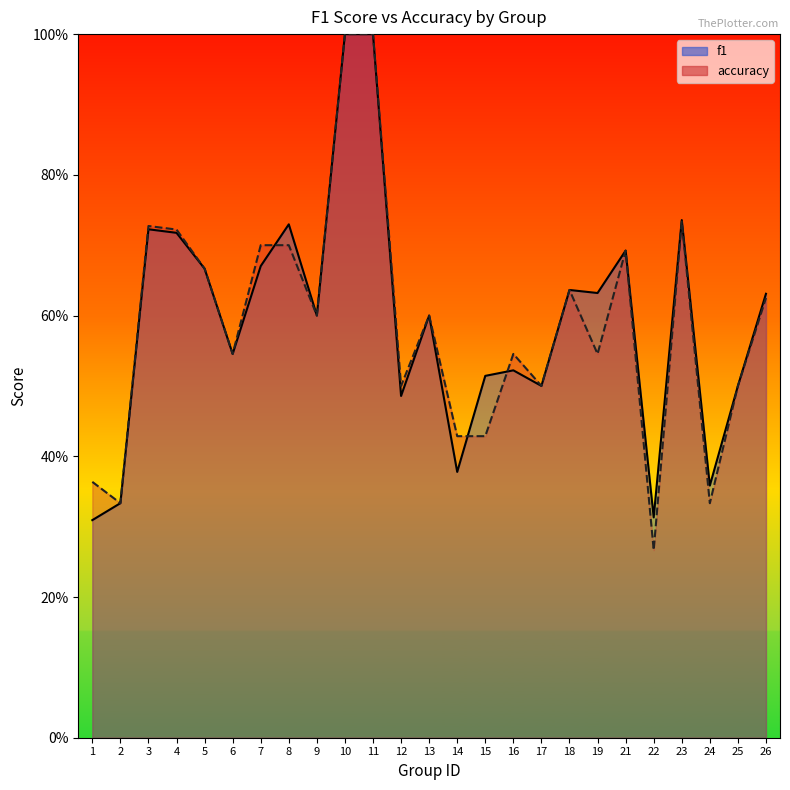

What is the maximum value shown in the chart?

1.0